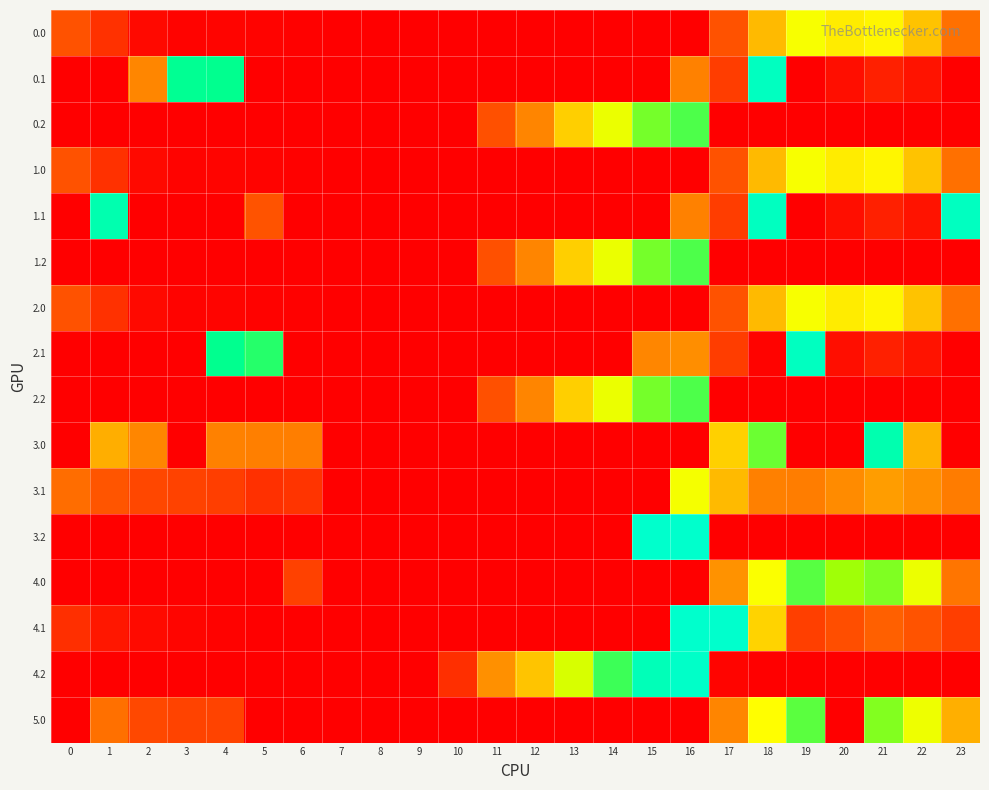

At which category is the sum across all series the highest?

16